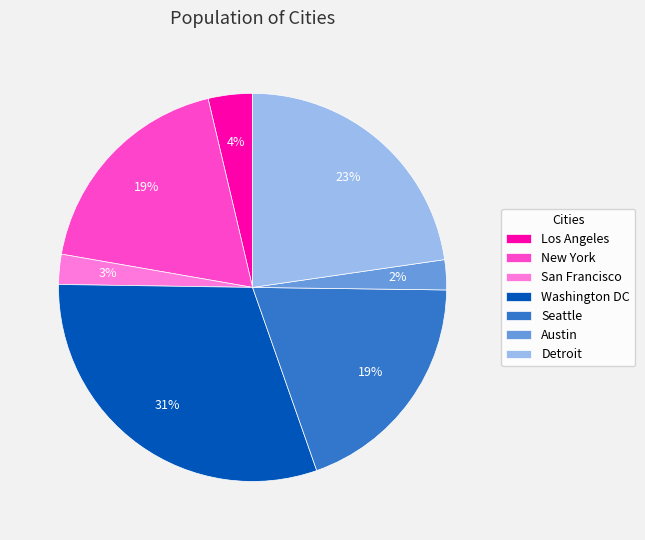

To the nearest percent, what percentage of the pie is Los Angeles?

4%